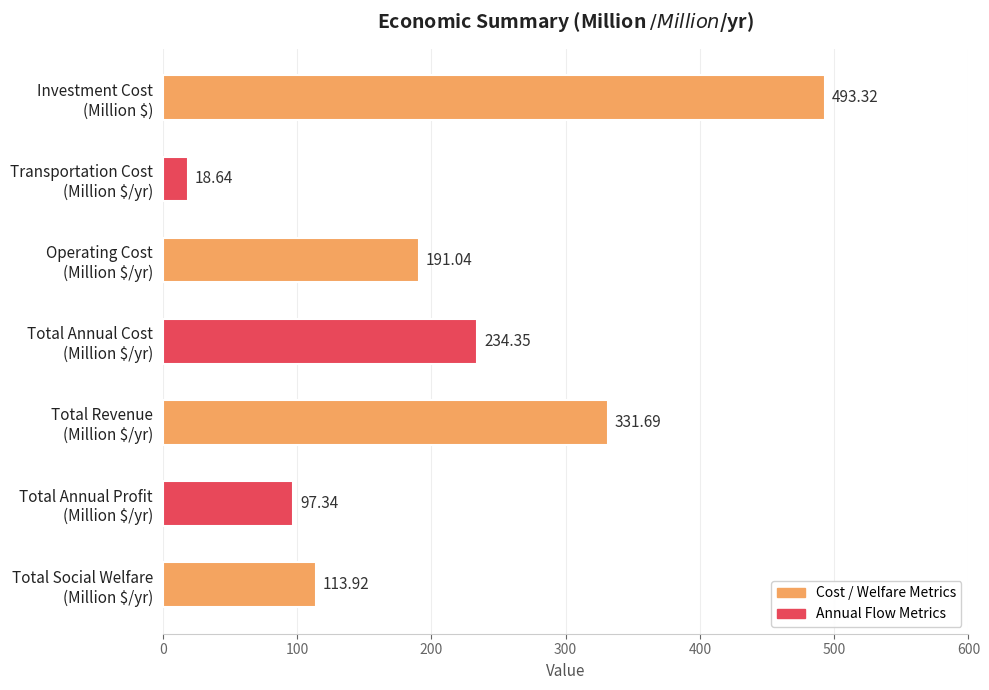

Rank the categories by value from highest to lowest.

Investment Cost
(Million $), Total Revenue
(Million $/yr), Total Annual Cost
(Million $/yr), Operating Cost
(Million $/yr), Total Social Welfare
(Million $/yr), Total Annual Profit
(Million $/yr), Transportation Cost
(Million $/yr)